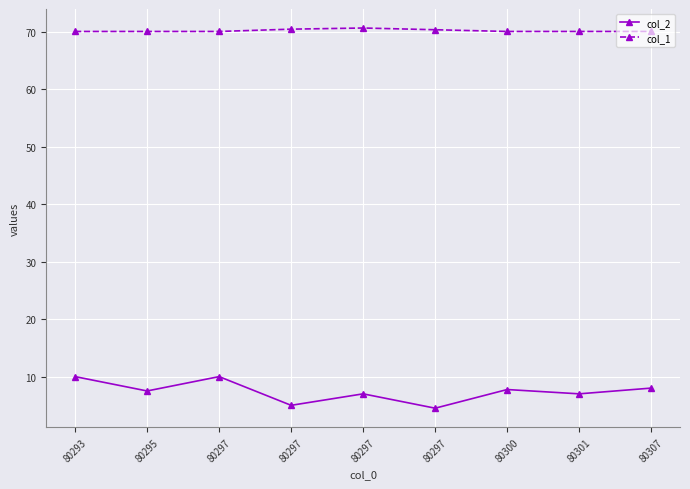

At which category does col_1 reach its first local peak?

80297